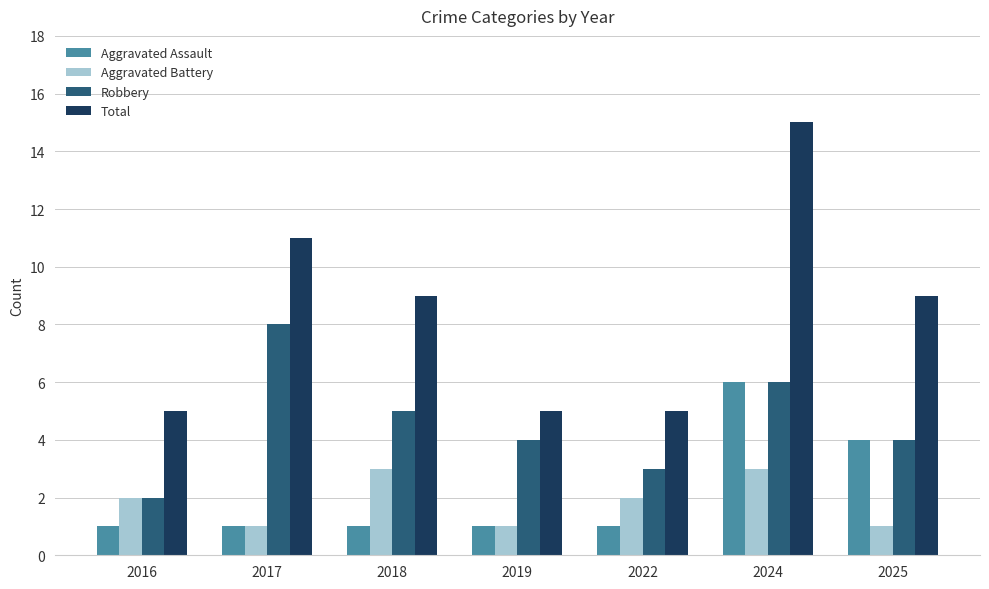

What is the maximum value shown in the chart?

15